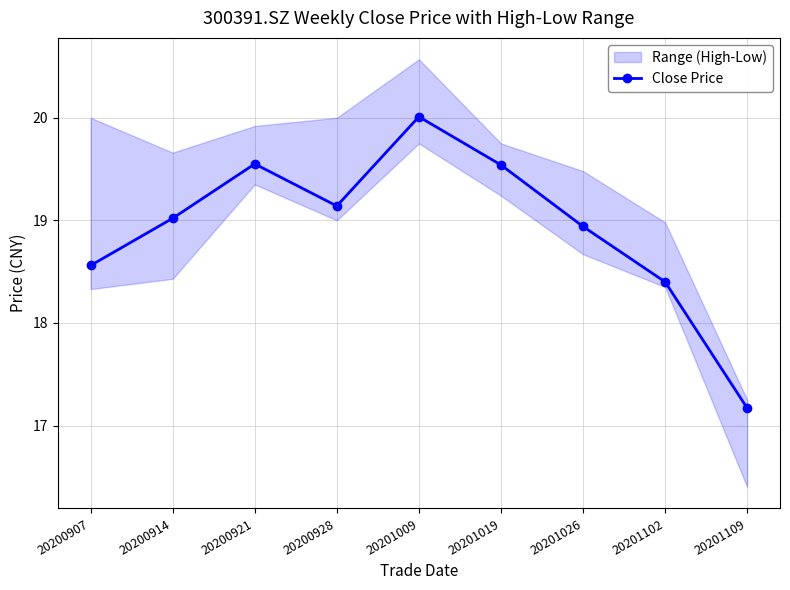

How many data points are less than 19?

4